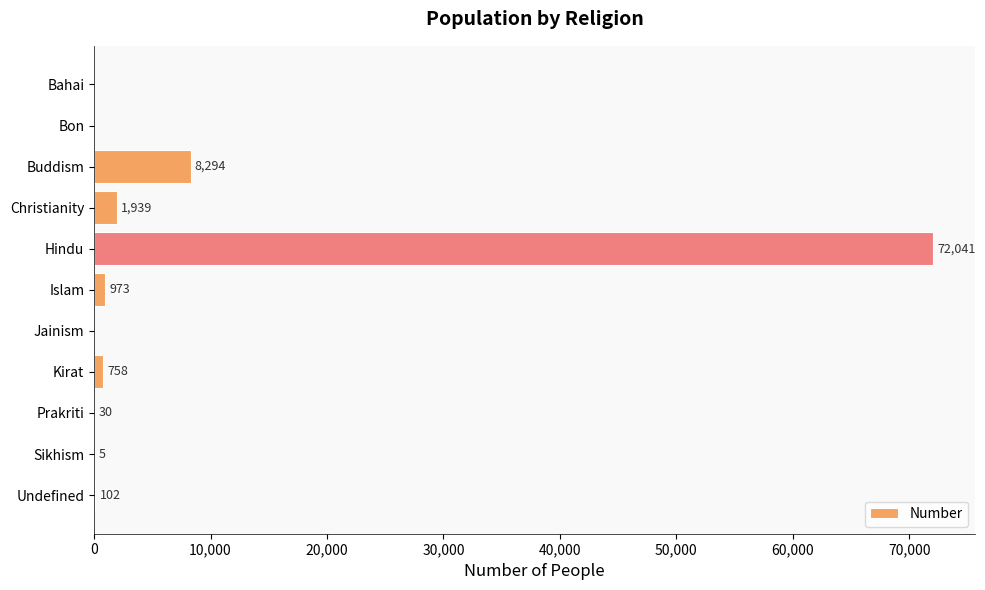

What is the sum of the values at Bon and Hindu?

72041